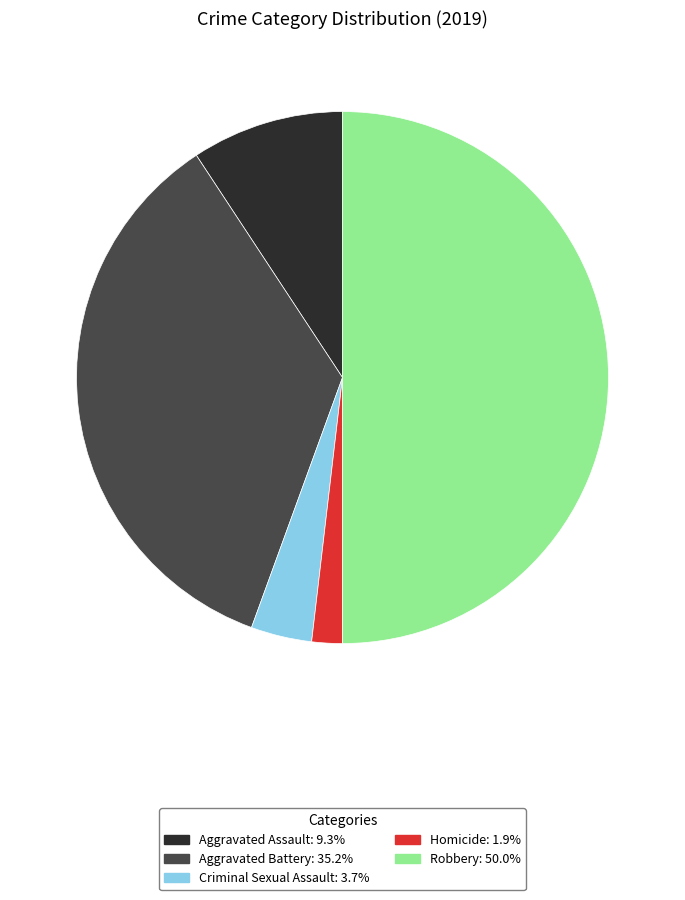

How many slices are in this pie chart?

5